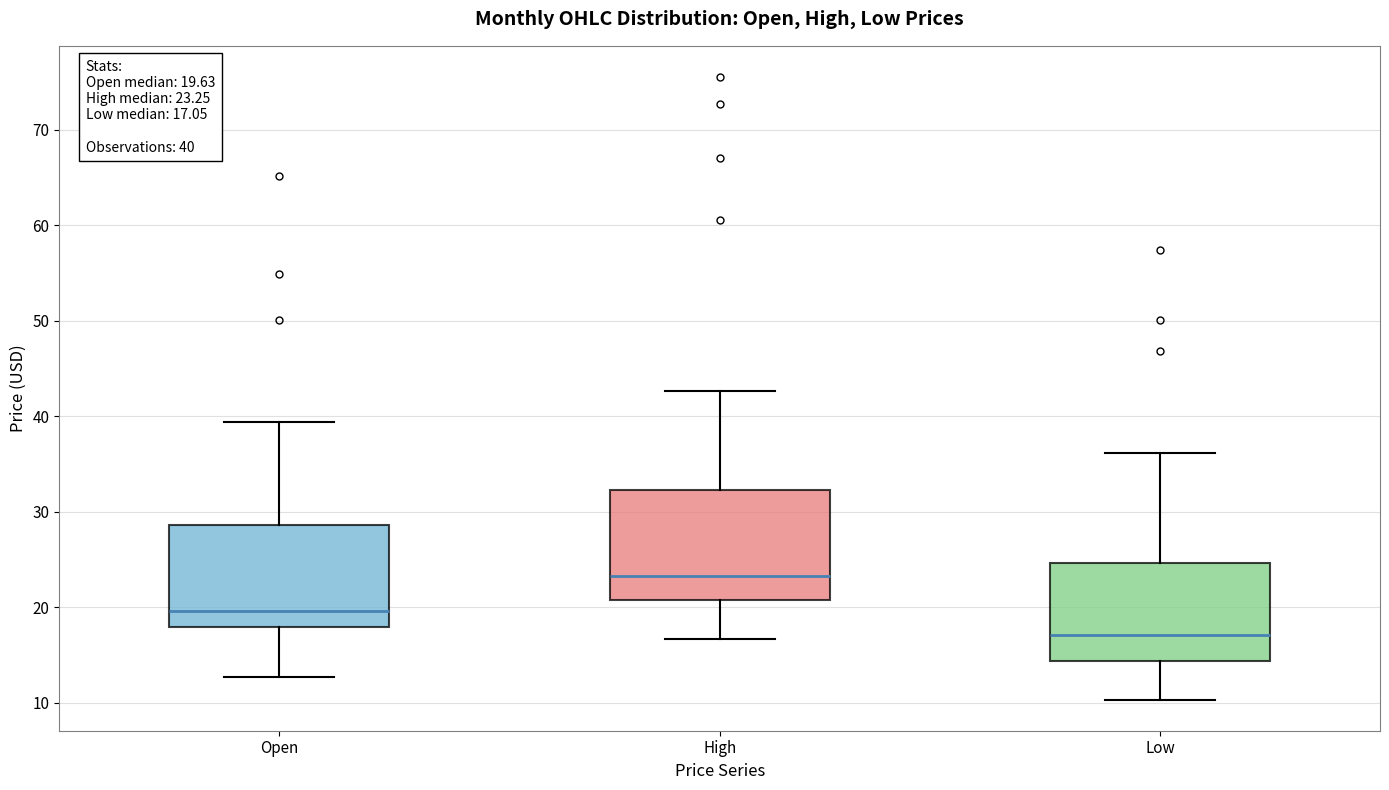

Which box has the highest median line?

High